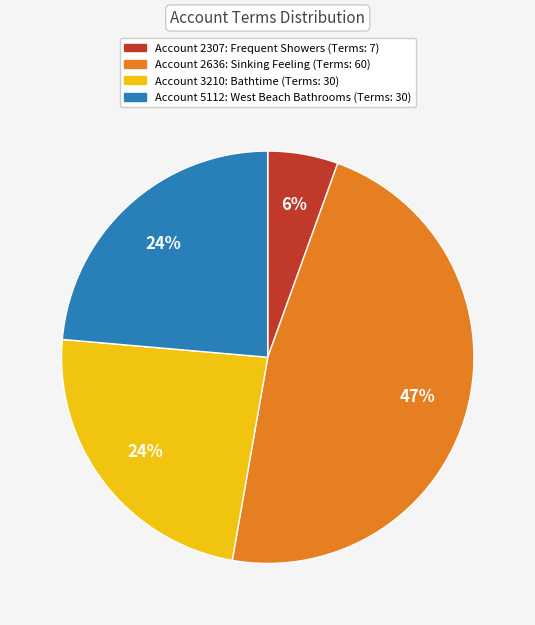

How many slices are in this pie chart?

4